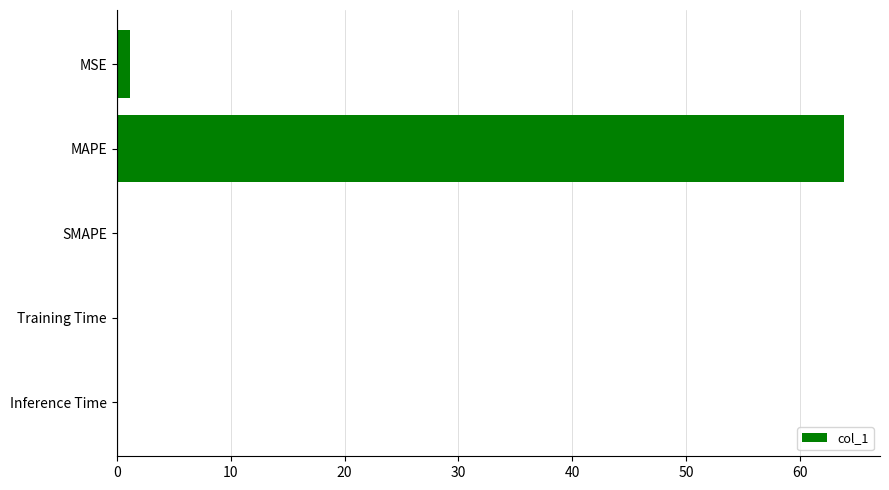

What is the maximum value shown in the chart?

63.8